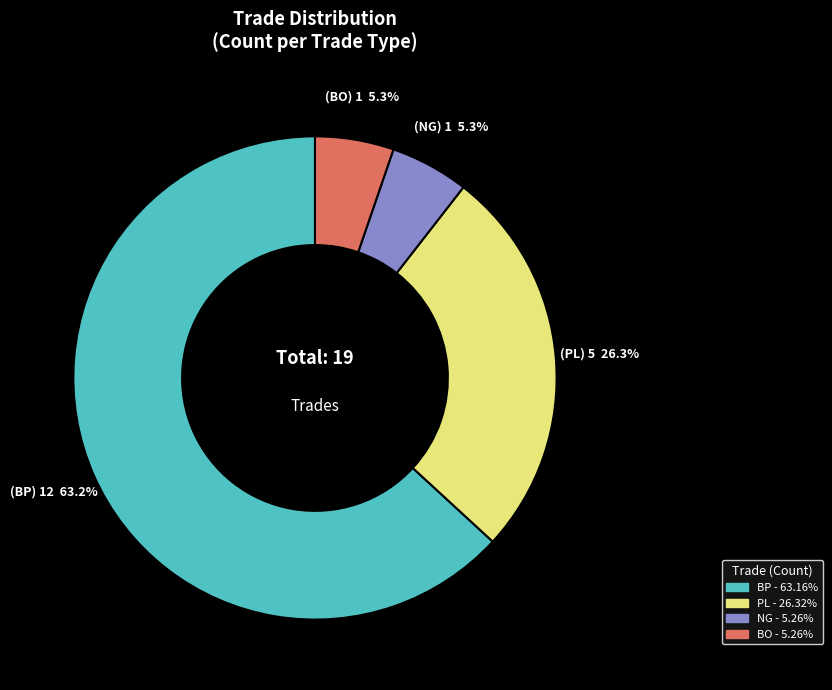

Count the number of slices in the pie.

4